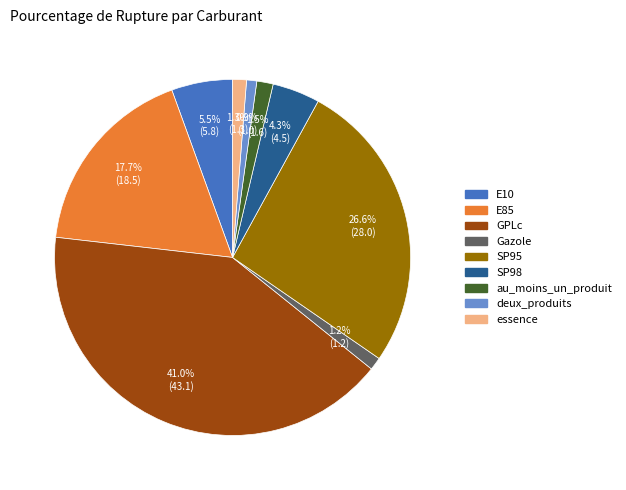

What is the largest slice in the pie chart?

GPLc